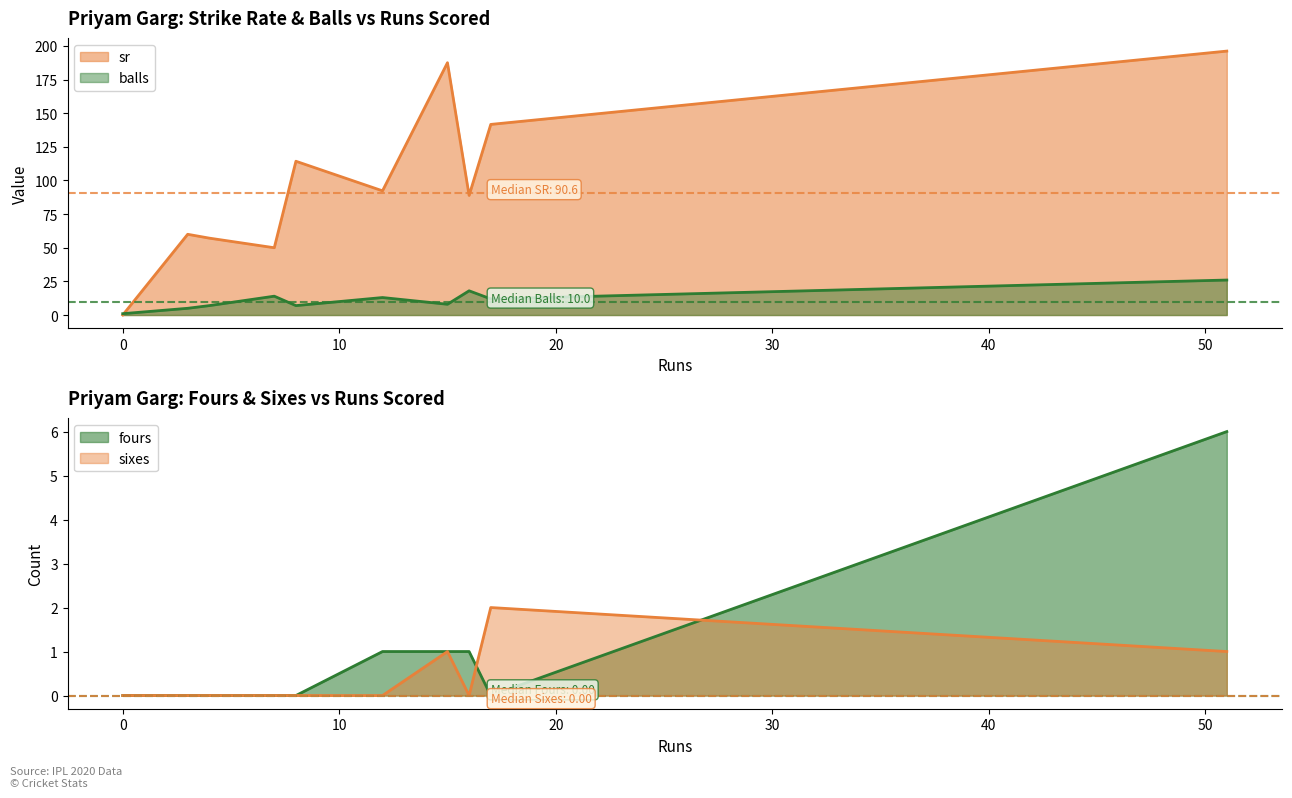

List the series in order of their peak value, lowest first.

sixes, fours, balls, sr